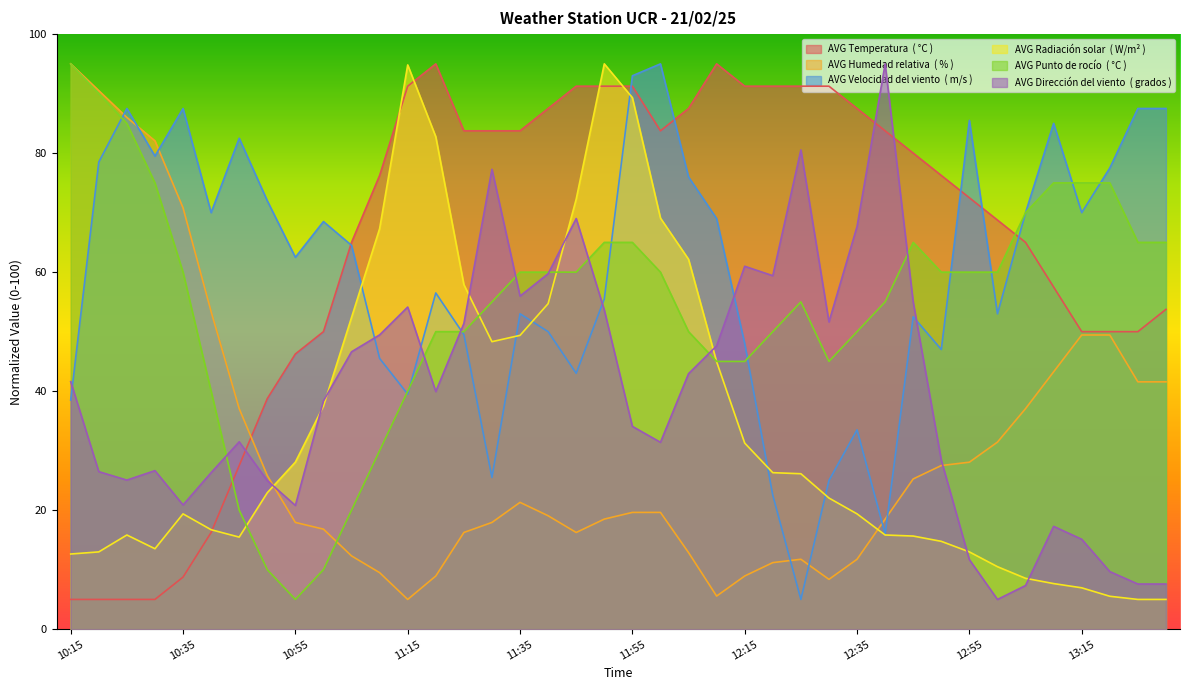

At which category does AVG Temperatura  ( °C ) reach its first local peak?

11:20